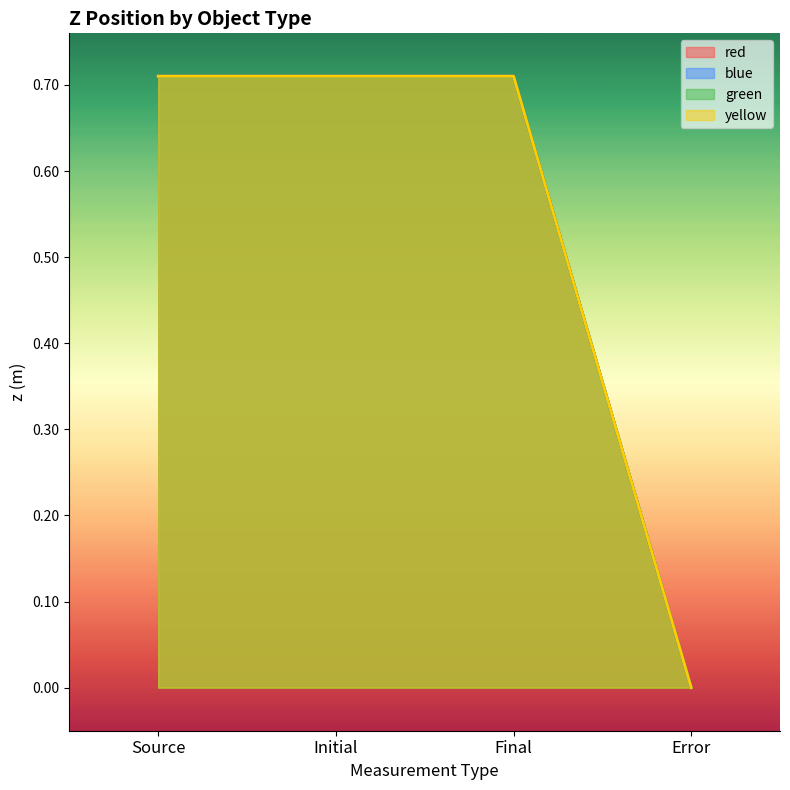

The value of blue at Initial is 0.2. True or false?

False